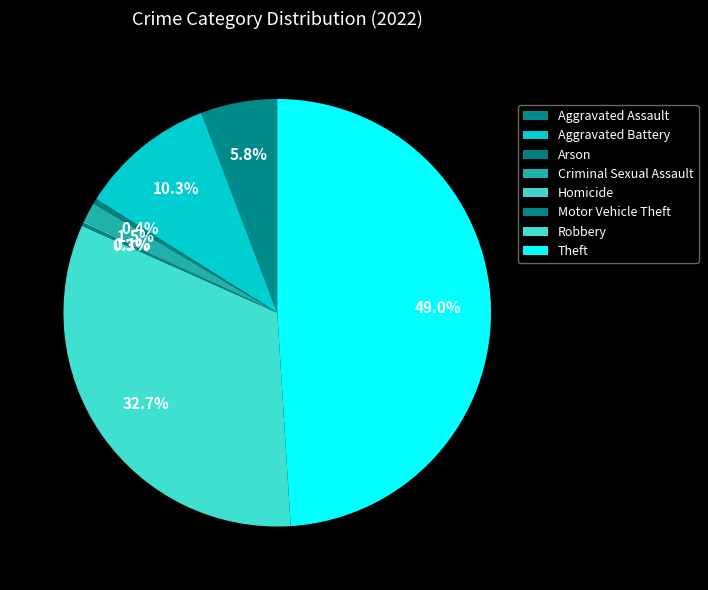

What portion of the pie excludes Aggravated Assault?

94.2%